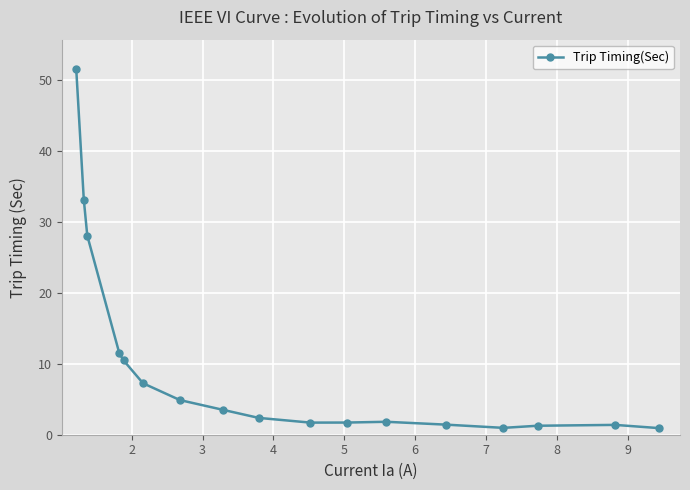

Is this an area chart (filled region under the line)?

No